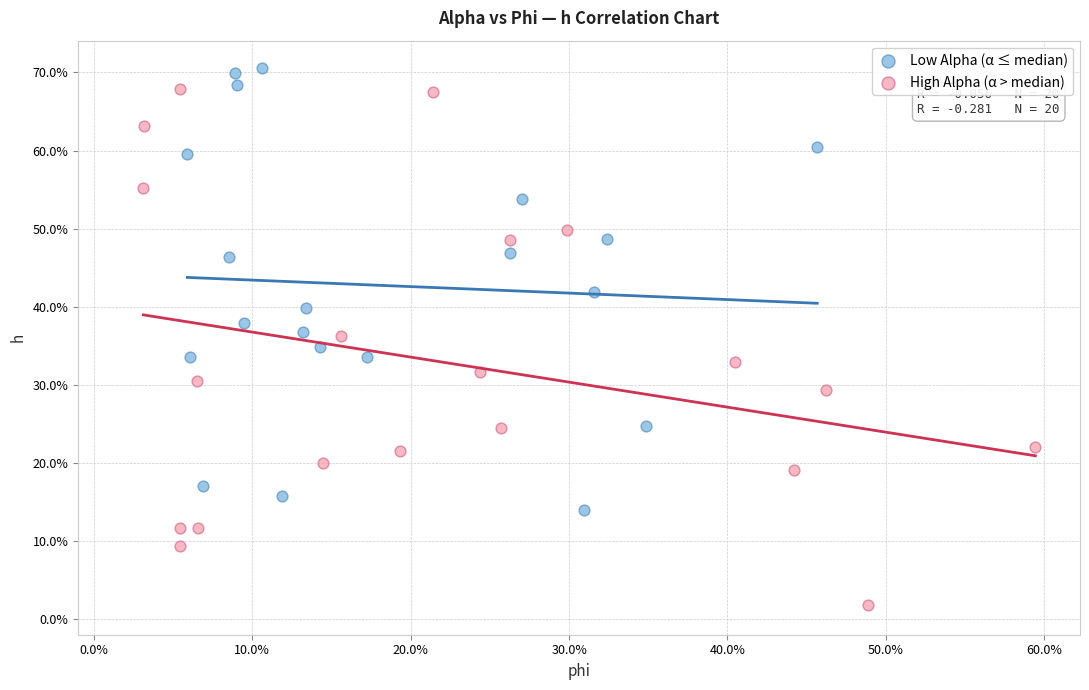

What are all the series names shown in the legend?

Low Alpha (α ≤ median), High Alpha (α > median)